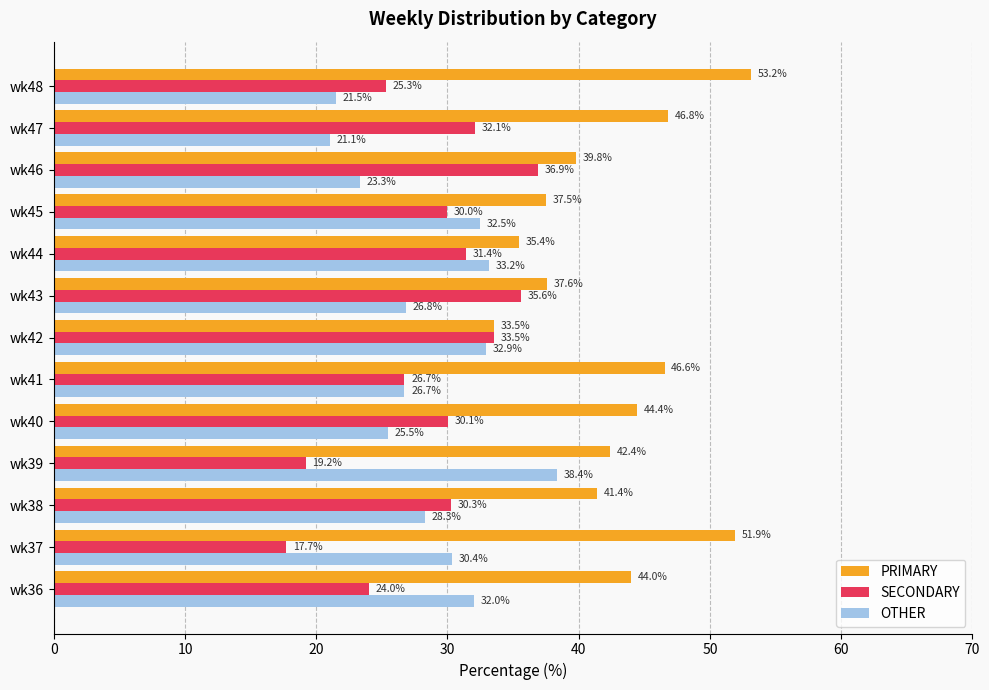

Rank the series by their maximum value, from highest to lowest.

PRIMARY, OTHER, SECONDARY